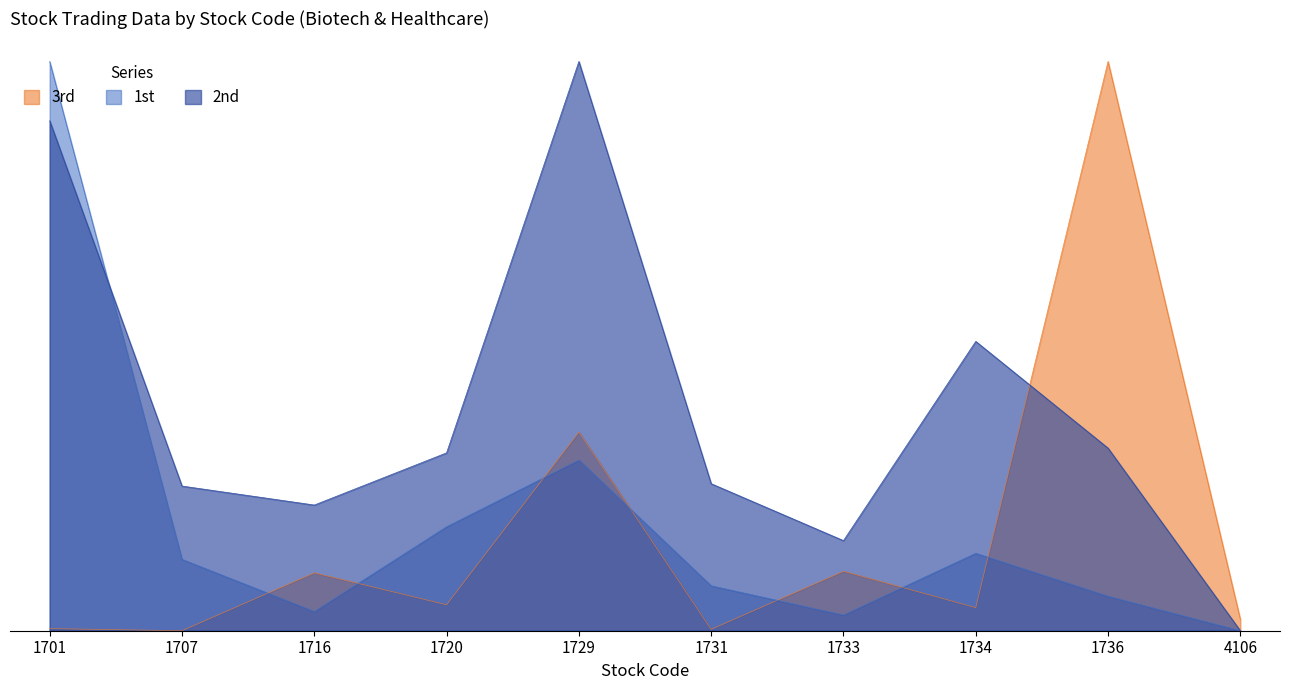

Is the value of 2nd at 1736 greater than the value of 3rd at 1729?

No